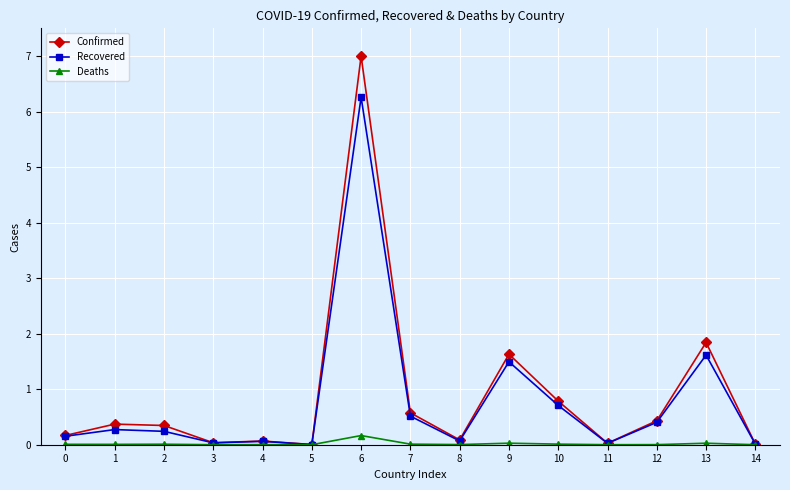

Which series has the largest range (max minus min)?

Confirmed